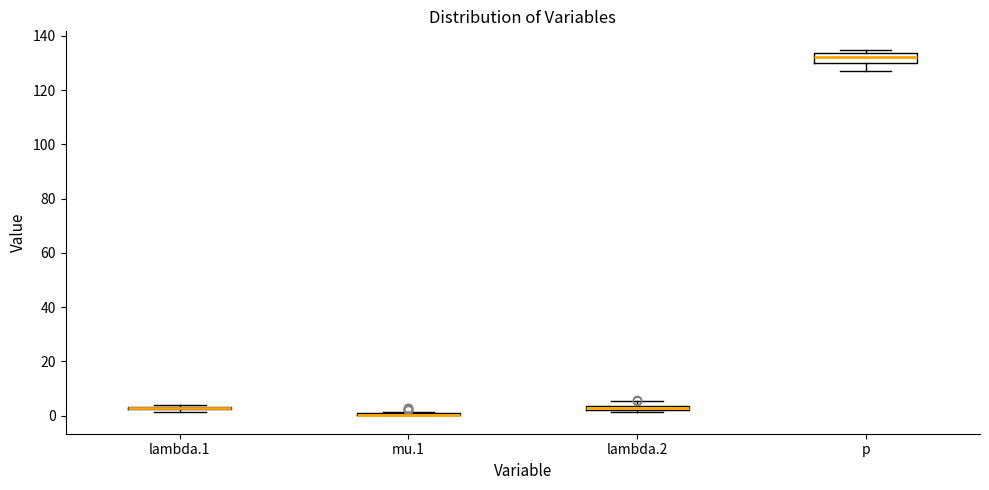

Where is the upper edge of the box for p on the y-axis? The values are not printed on the chart, so give them approximately, as read against the axis.

134